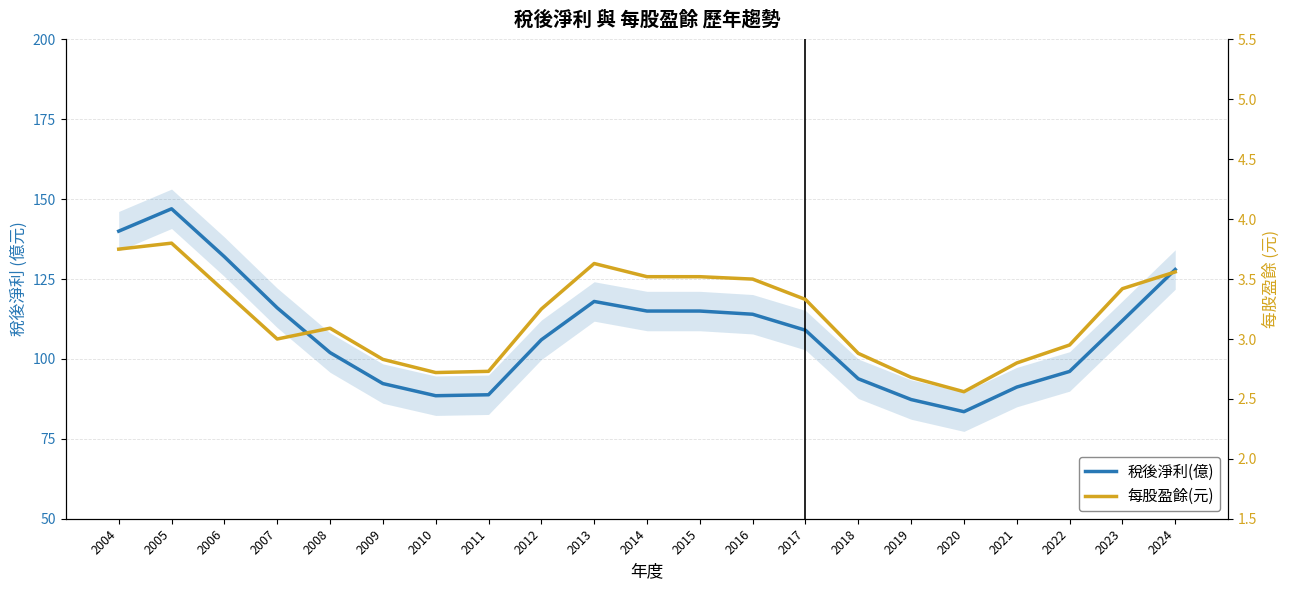

What is the average value of the 稅後淨利(億) series?

108.4